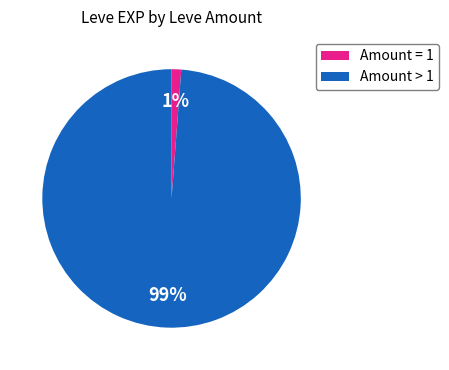

Count the number of slices in the pie.

2